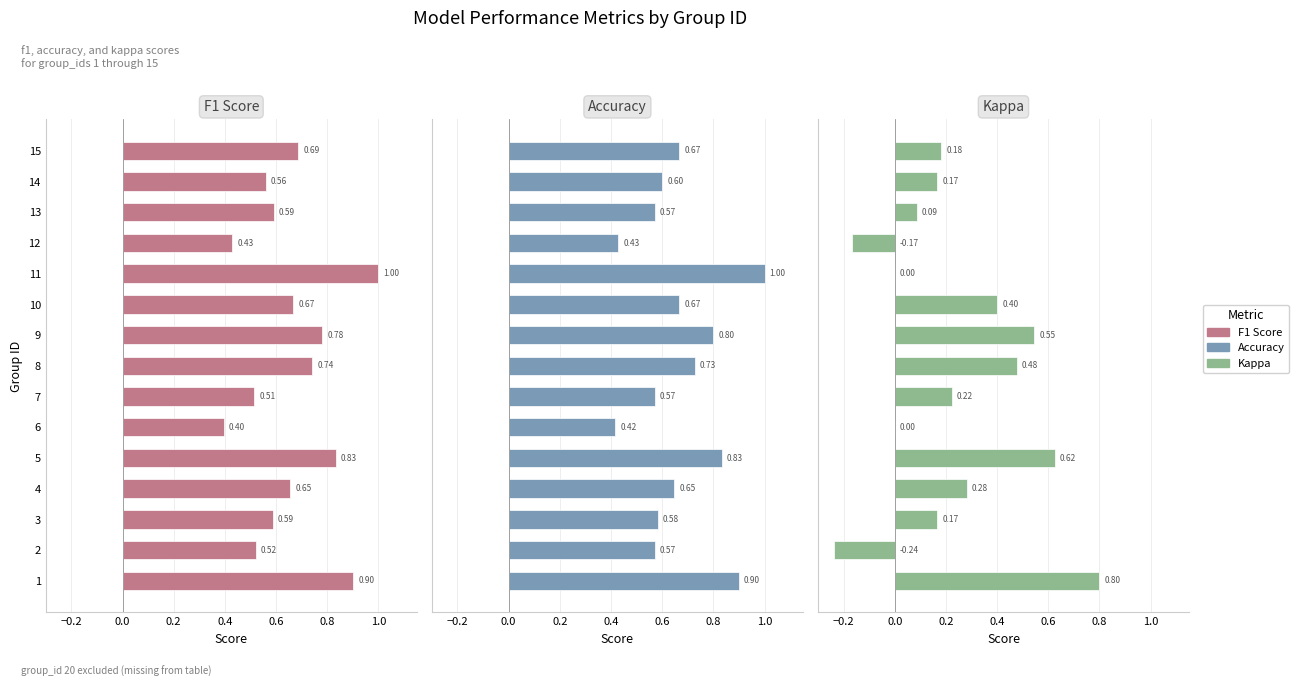

The Accuracy series shows 0.6 at 14. True or false?

True